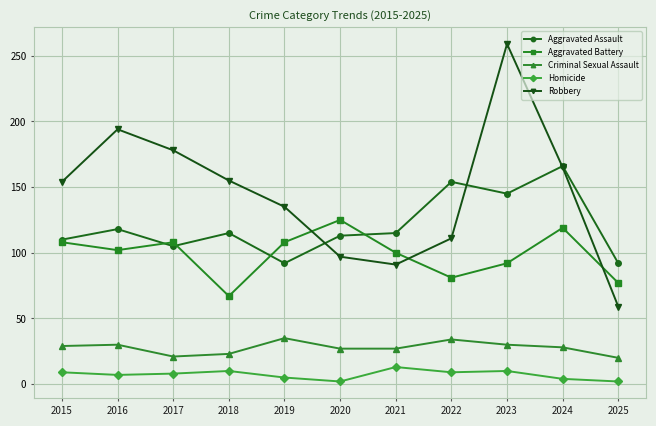

Which series has the largest total across all categories?

Robbery